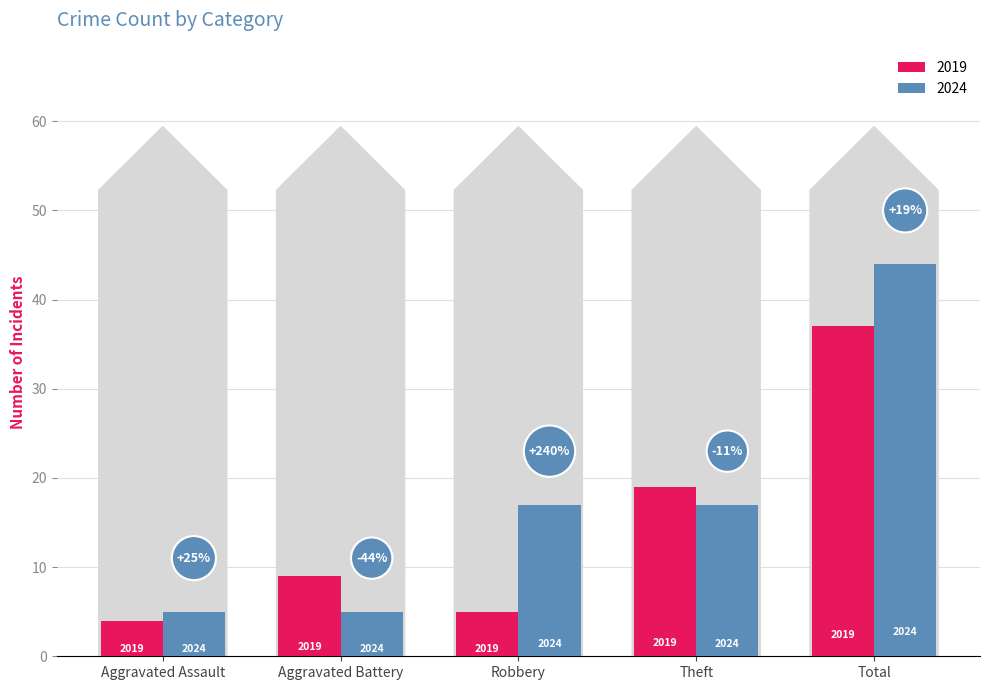

What are all the series names shown in the legend?

2019, 2024